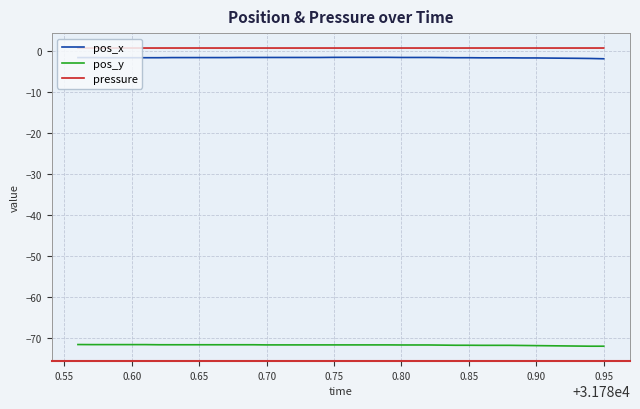

What is the minimum value shown in the chart?

-72.1